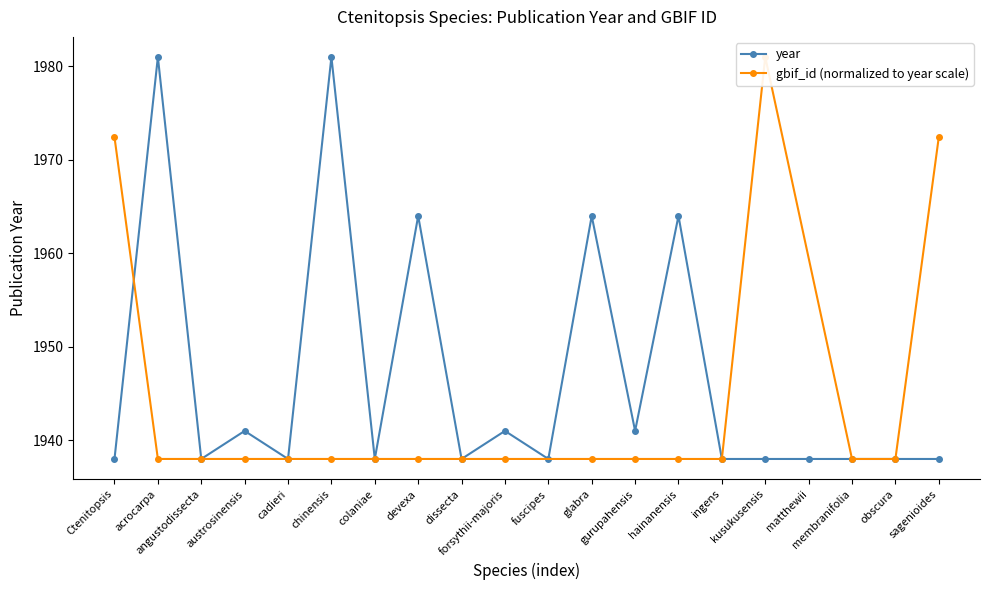

What is the difference between the maximum and minimum values?

43